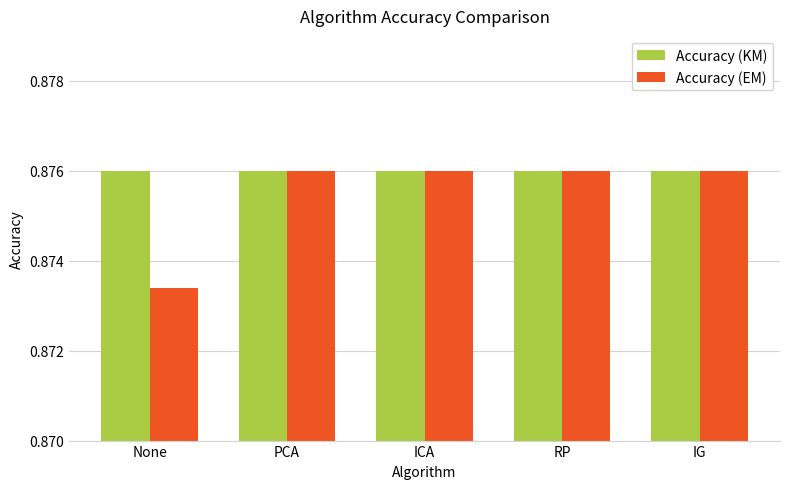

At None, list the series in order from smallest to largest.

Accuracy (EM), Accuracy (KM)